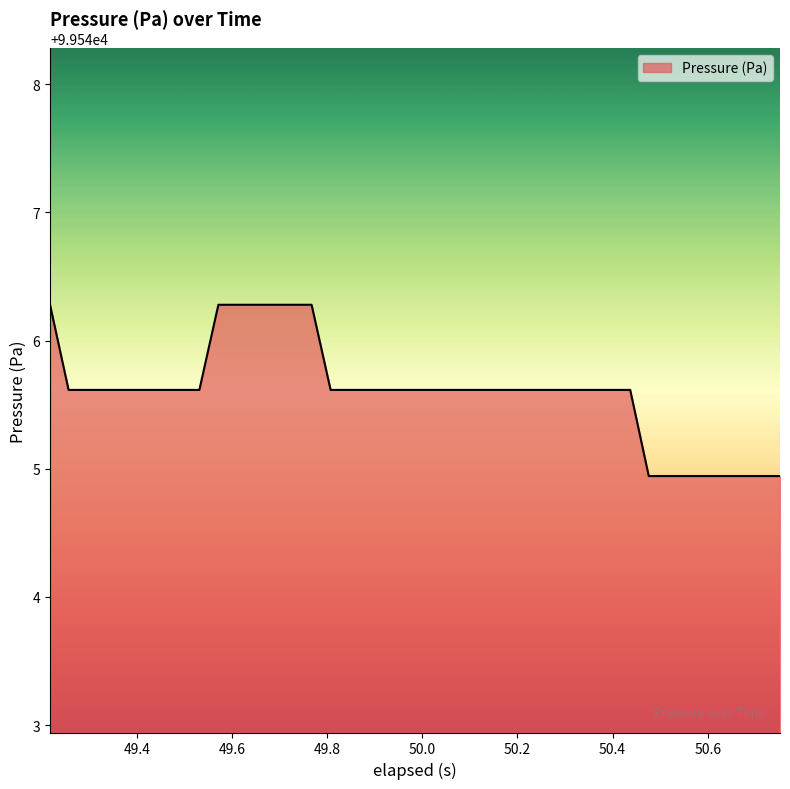

What is the maximum value shown in the chart?

99546.3